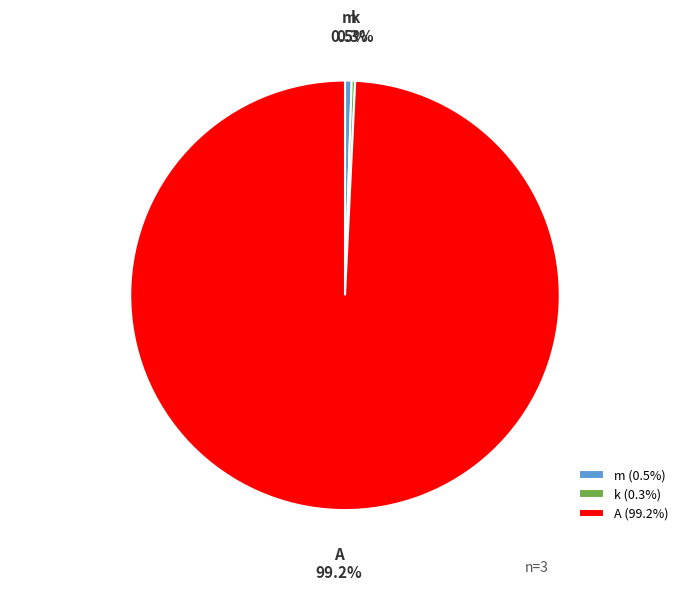

Between m and A, which is larger?

A